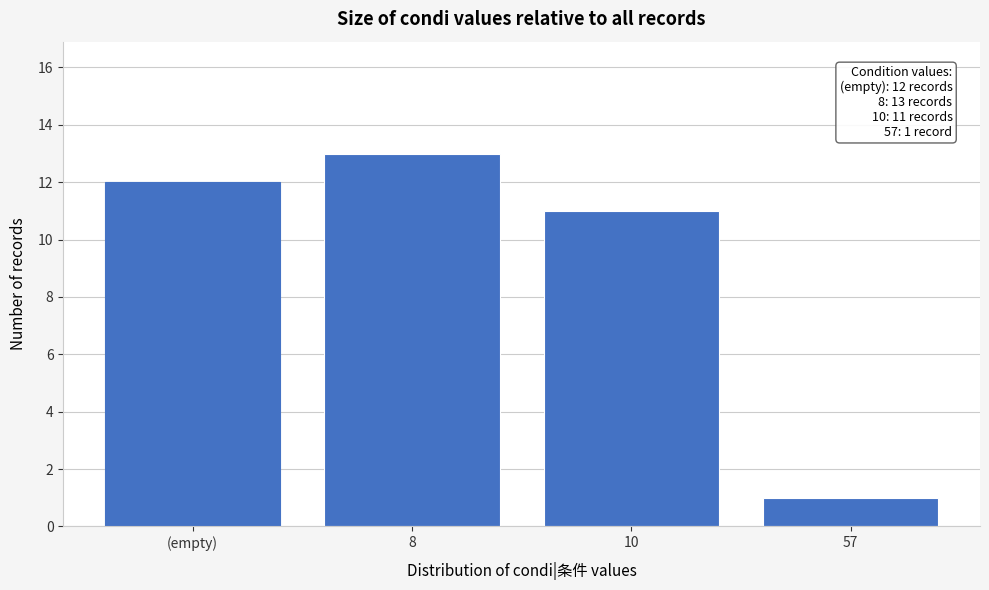

Reading right to left, transcribe all the data shown in this chart.

57=1	10=11	8=13	(empty)=12